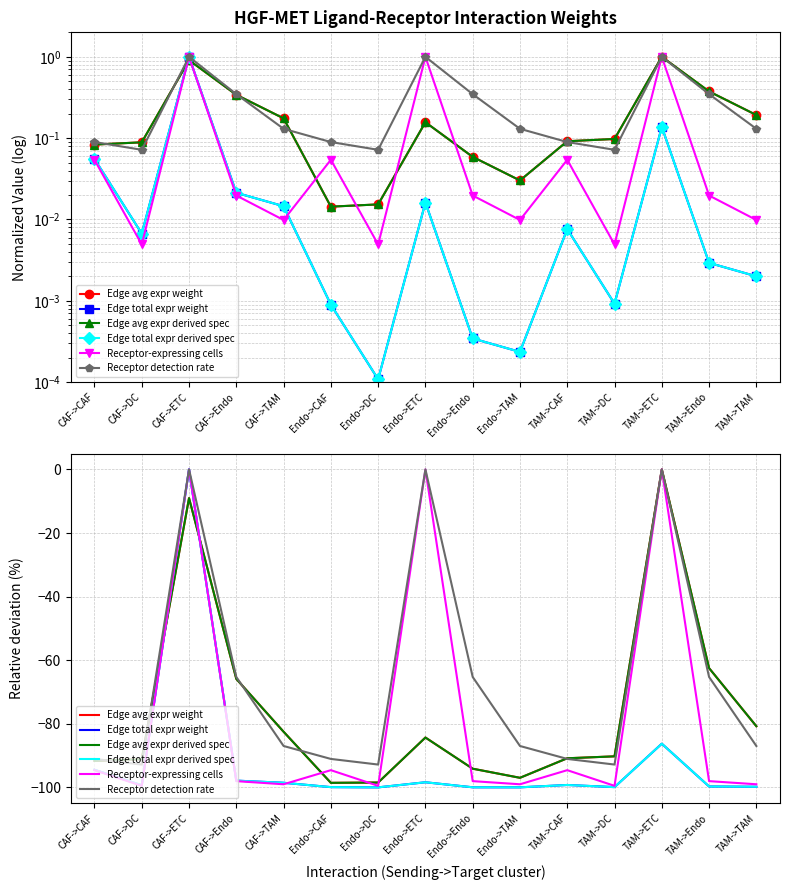

How many lines are shown in the chart?

6